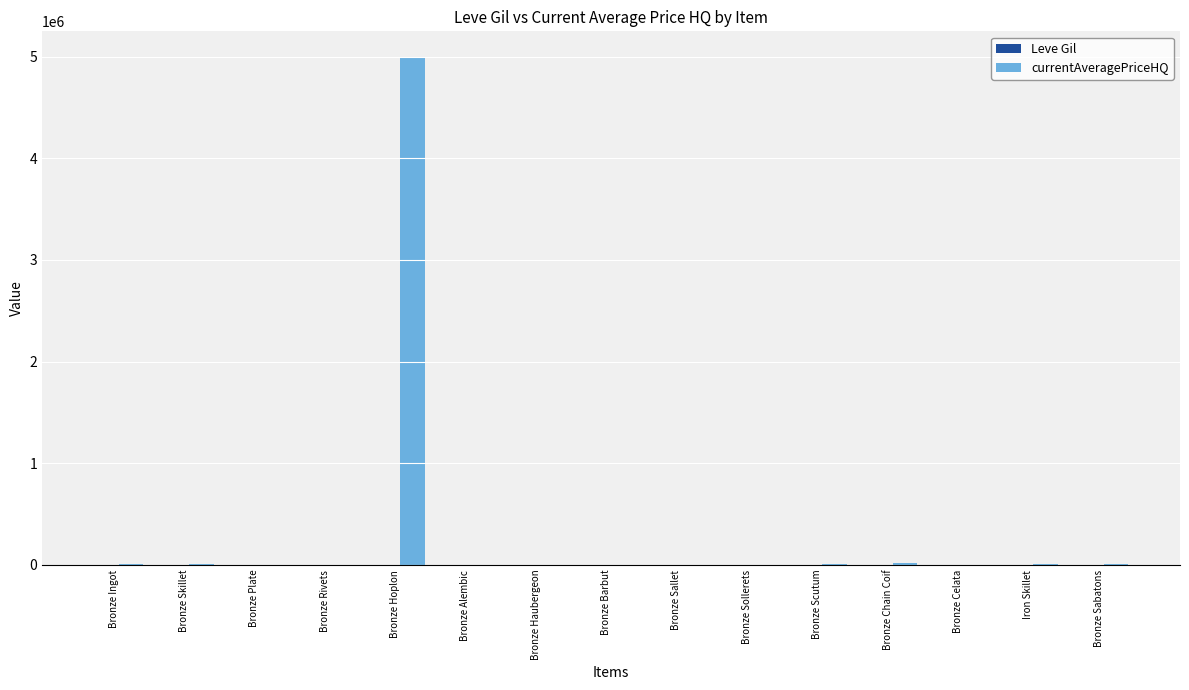

Count the number of categories in the chart.

15